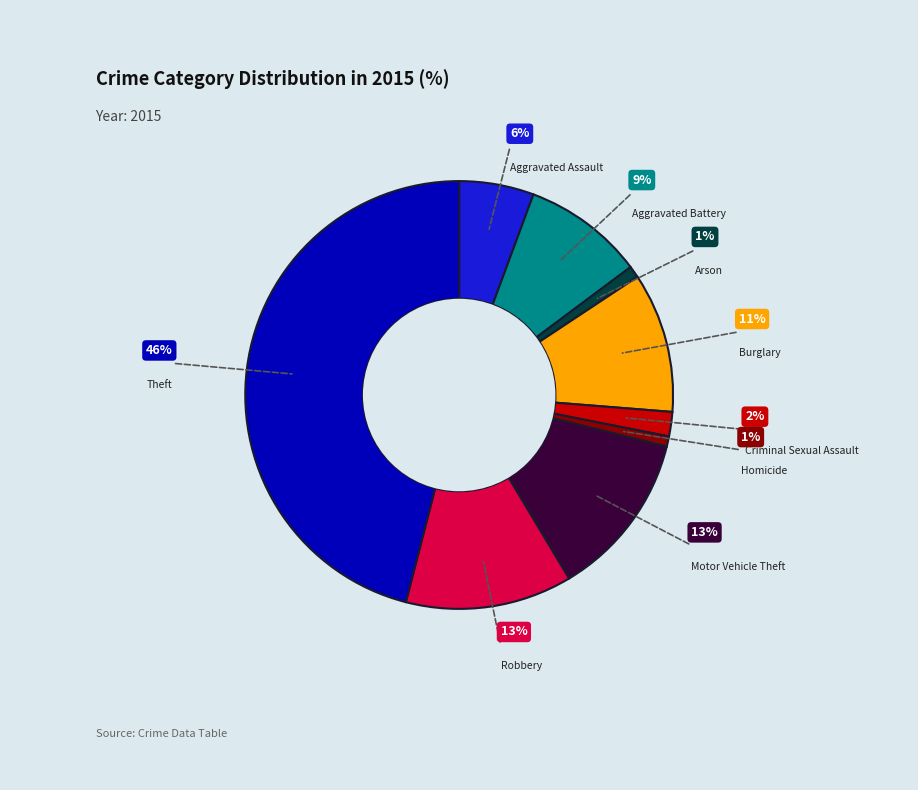

How many slices are in this pie chart?

9